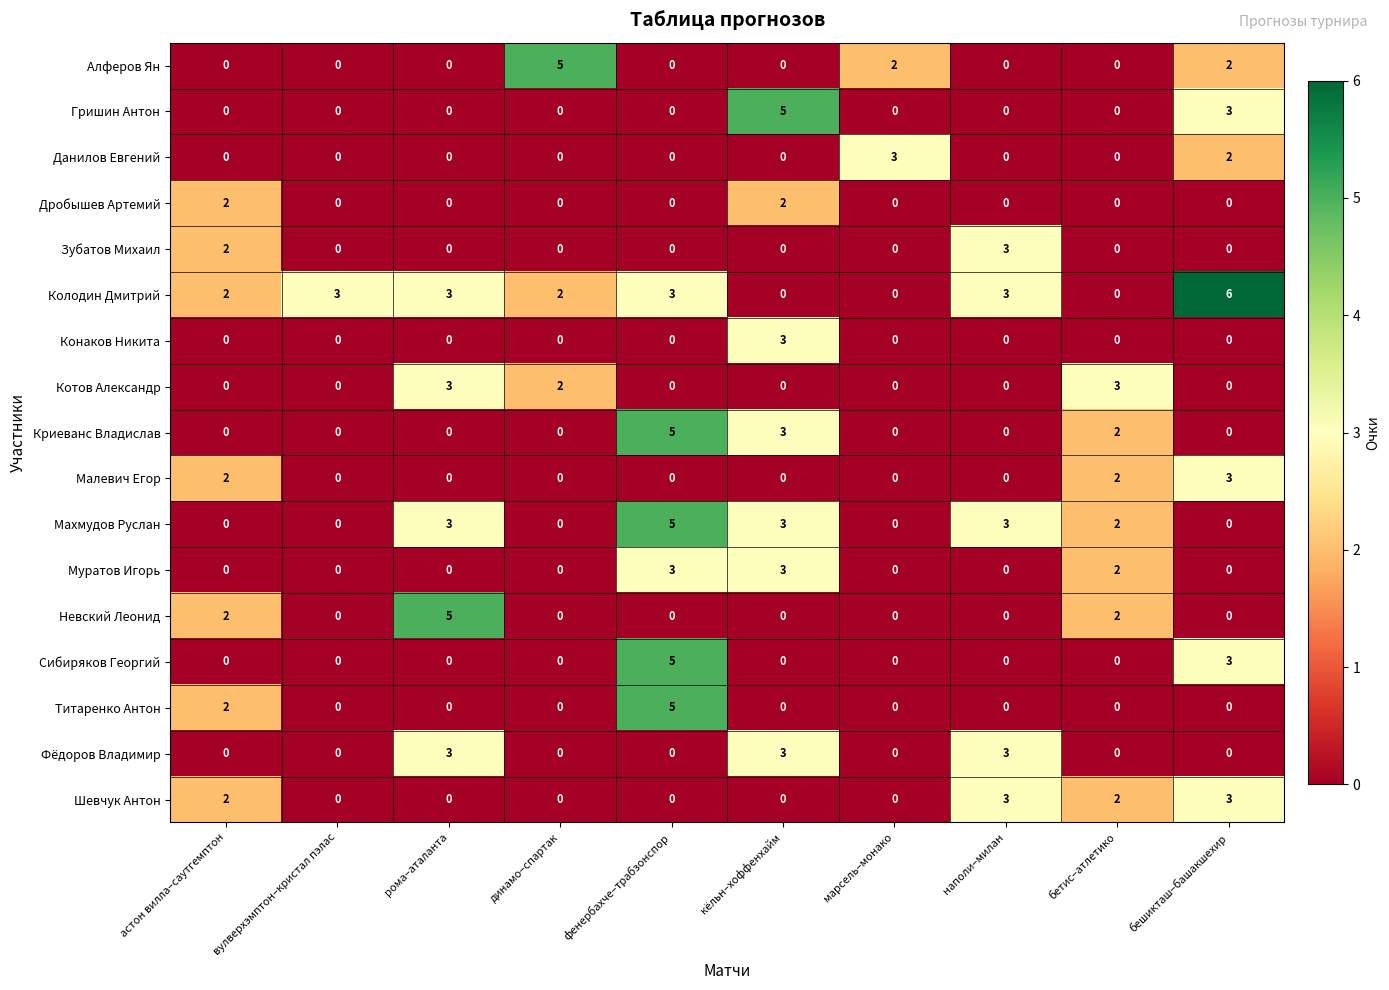

Count the Криеванс Владислав values in the range 0 to 2.

8